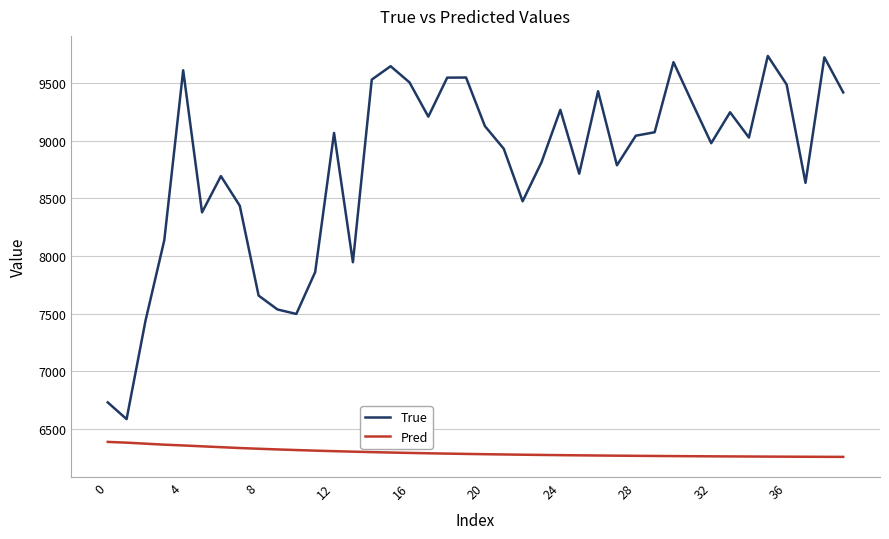

True or false: True and Pred intersect in this chart.

False